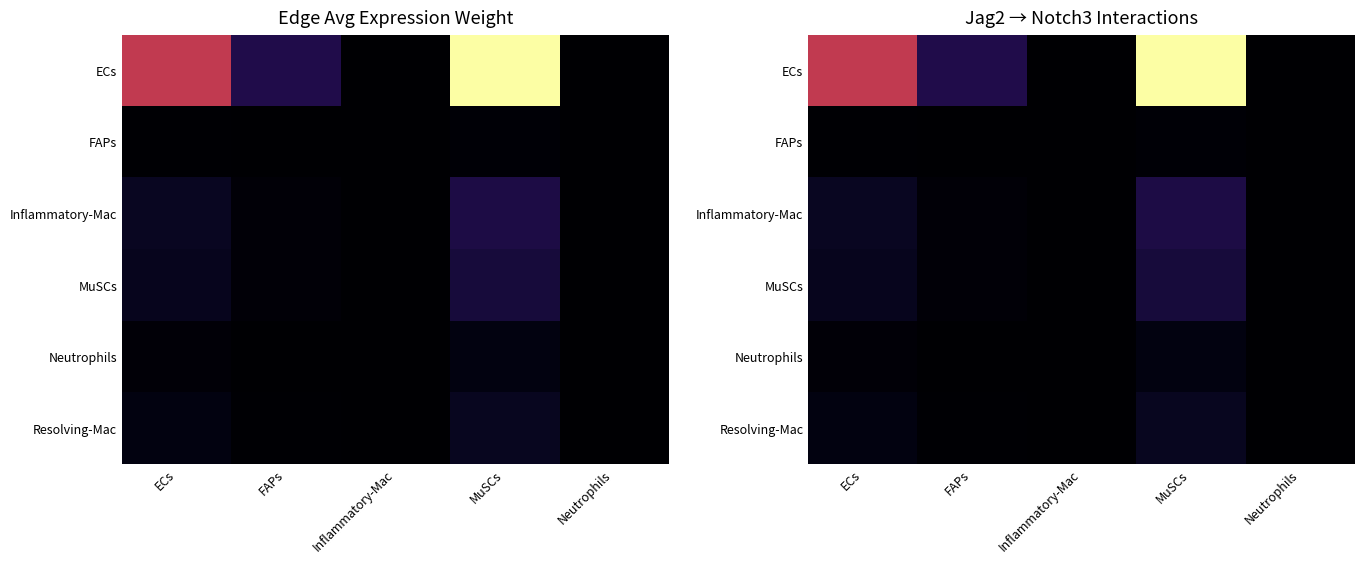

At Inflammatory-Mac, list the series in order from smallest to largest.

FAPs, Neutrophils, Resolving-Mac, MuSCs, Inflammatory-Mac, ECs